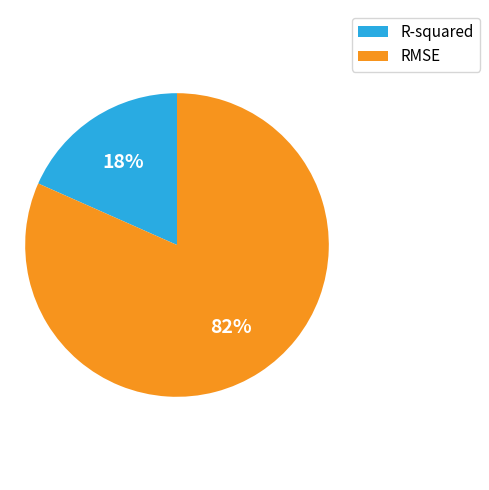

Do R-squared and RMSE together represent more than half of the pie?

Yes